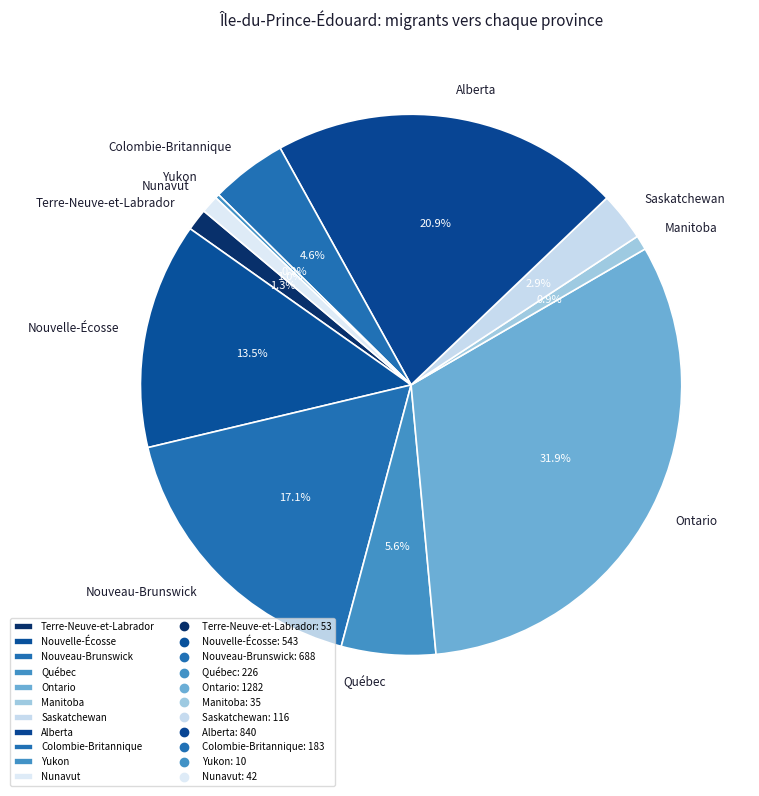

To the nearest percent, what is the average slice percentage?

9%